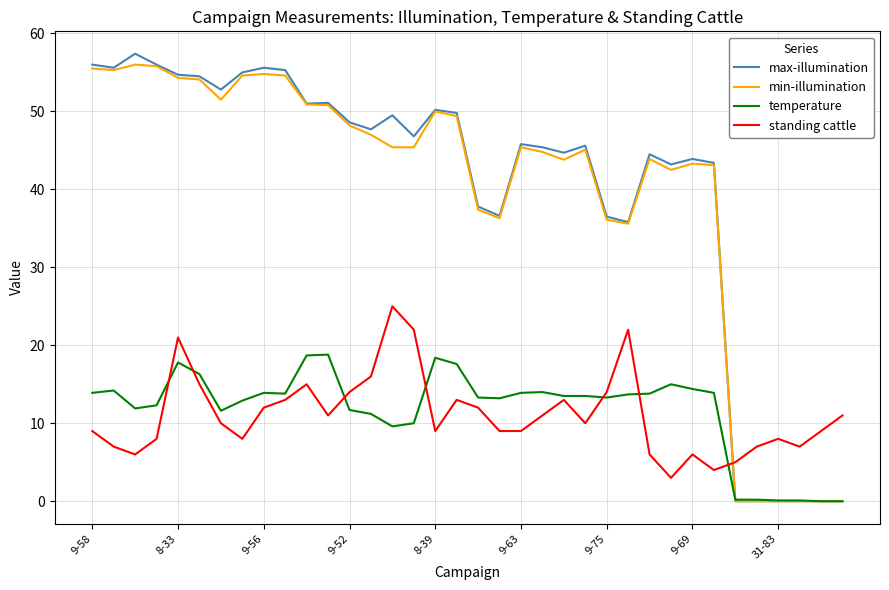

What is the maximum value for min-illumination?

56.0